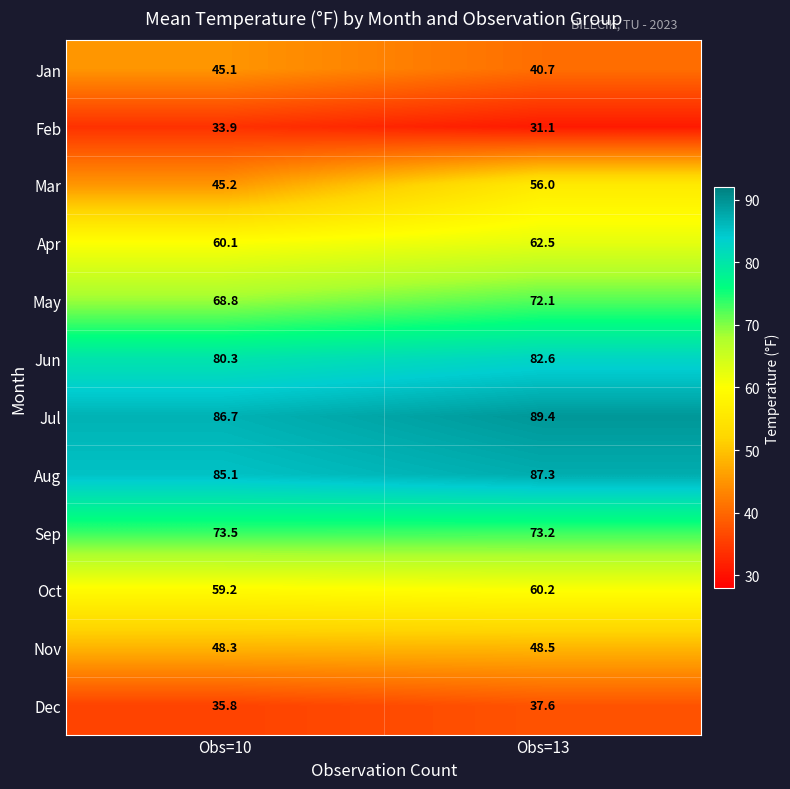

At which label does May reach its minimum?

Obs=10